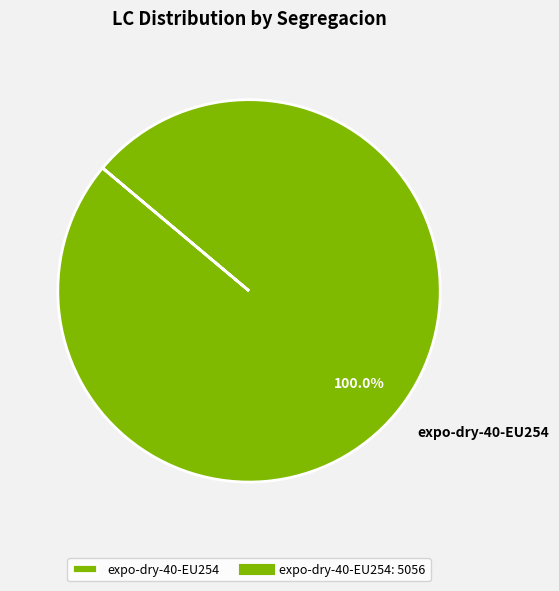

Does any single category account for the majority?

Yes